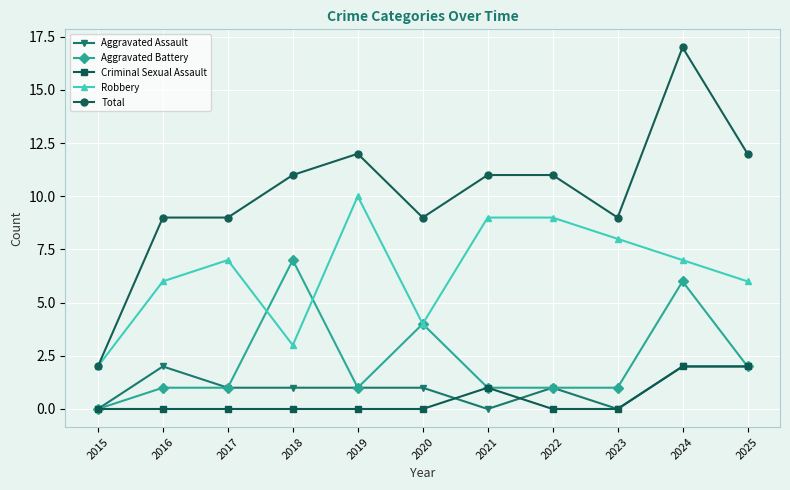

Rank the series at 2016 from highest to lowest value.

Total, Robbery, Aggravated Assault, Aggravated Battery, Criminal Sexual Assault